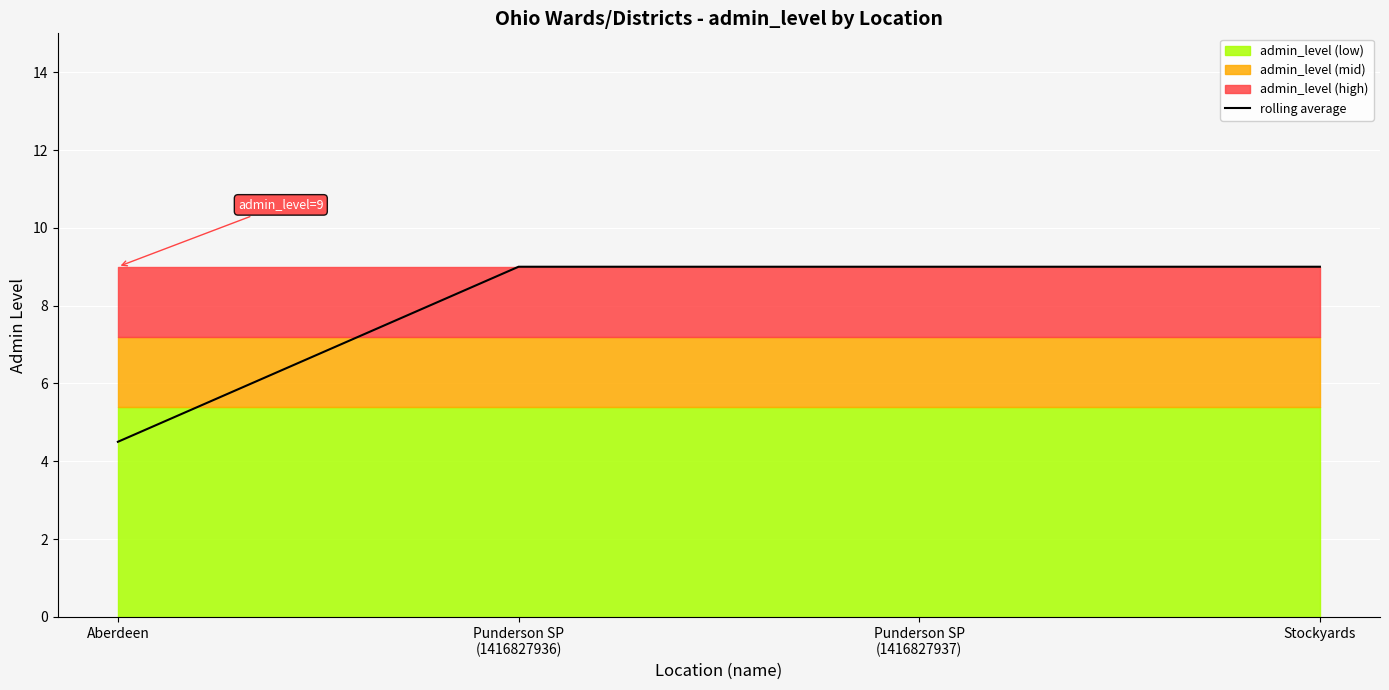

Which category has the lowest value across all series?

Aberdeen